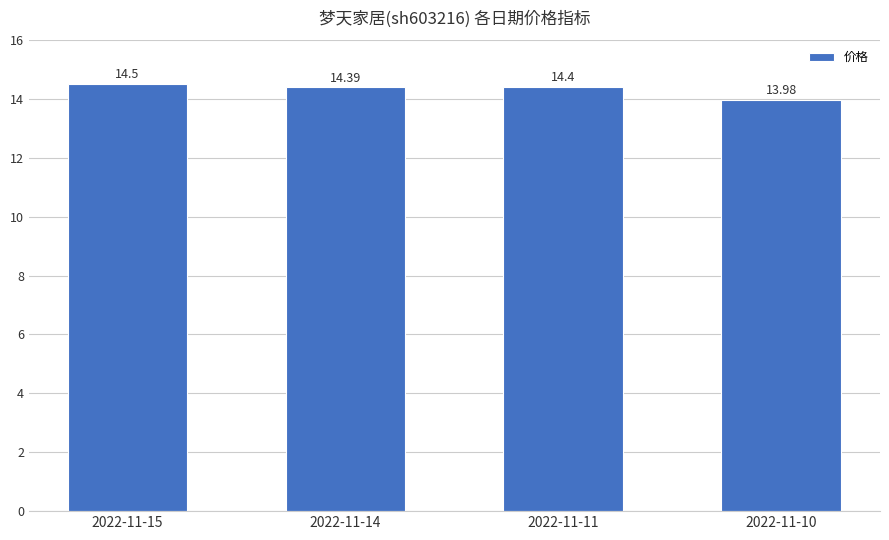

How many data points does each series have?

4